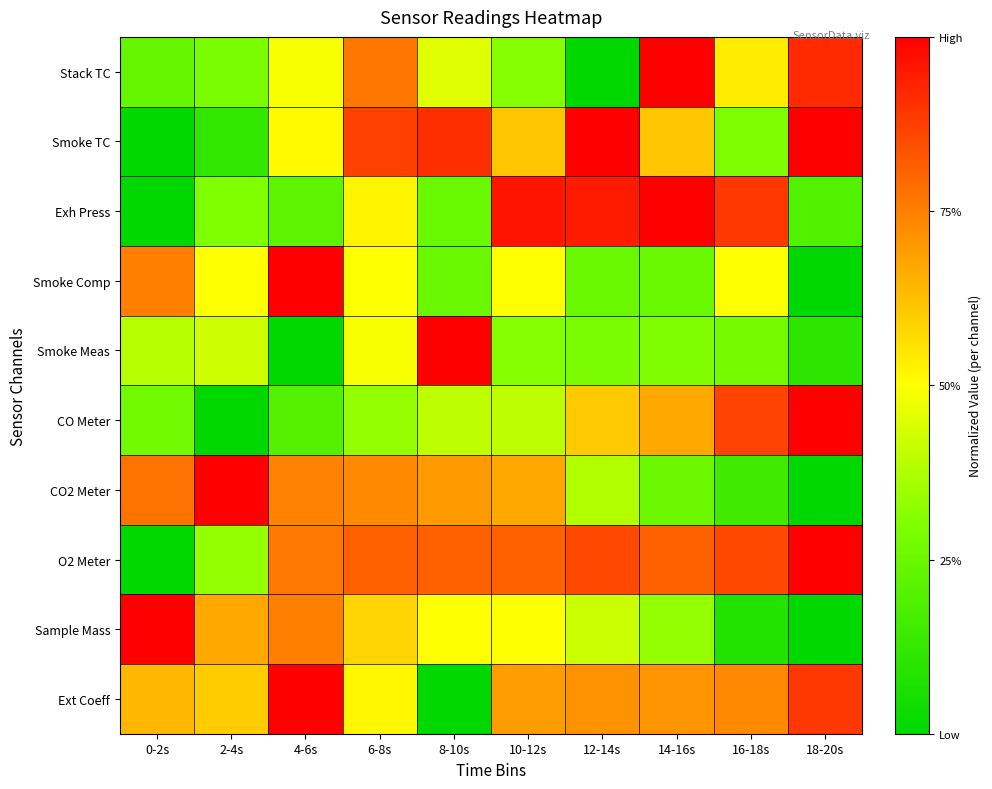

Reading left to right, transcribe all the data shown in this chart.

Stack TC: 0-2s=0.2	2-4s=0.3	4-6s=0.5	6-8s=0.8	8-10s=0.4	10-12s=0.3	12-14s=0.0	14-16s=1.0	16-18s=0.5	18-20s=0.9
Smoke TC: 0-2s=0.0	2-4s=0.1	4-6s=0.5	6-8s=0.9	8-10s=0.9	10-12s=0.6	12-14s=1.0	14-16s=0.6	16-18s=0.3	18-20s=1.0
Exh Press: 0-2s=0.0	2-4s=0.3	4-6s=0.2	6-8s=0.5	8-10s=0.2	10-12s=1.0	12-14s=0.9	14-16s=1.0	16-18s=0.9	18-20s=0.2
Smoke Comp: 0-2s=0.7	2-4s=0.5	4-6s=1.0	6-8s=0.5	8-10s=0.3	10-12s=0.5	12-14s=0.3	14-16s=0.3	16-18s=0.5	18-20s=0.0
Smoke Meas: 0-2s=0.4	2-4s=0.4	4-6s=0.0	6-8s=0.5	8-10s=1.0	10-12s=0.3	12-14s=0.3	14-16s=0.3	16-18s=0.3	18-20s=0.1
CO Meter: 0-2s=0.3	2-4s=0.0	4-6s=0.2	6-8s=0.3	8-10s=0.4	10-12s=0.4	12-14s=0.6	14-16s=0.7	16-18s=0.9	18-20s=1.0
CO2 Meter: 0-2s=0.8	2-4s=1.0	4-6s=0.7	6-8s=0.7	8-10s=0.7	10-12s=0.7	12-14s=0.4	14-16s=0.3	16-18s=0.2	18-20s=0.0
O2 Meter: 0-2s=0.0	2-4s=0.3	4-6s=0.8	6-8s=0.8	8-10s=0.8	10-12s=0.8	12-14s=0.9	14-16s=0.8	16-18s=0.9	18-20s=1.0
Sample Mass: 0-2s=1.0	2-4s=0.7	4-6s=0.7	6-8s=0.6	8-10s=0.5	10-12s=0.5	12-14s=0.4	14-16s=0.3	16-18s=0.1	18-20s=0.0
Ext Coeff: 0-2s=0.6	2-4s=0.6	4-6s=1.0	6-8s=0.5	8-10s=0.0	10-12s=0.7	12-14s=0.7	14-16s=0.7	16-18s=0.7	18-20s=0.9